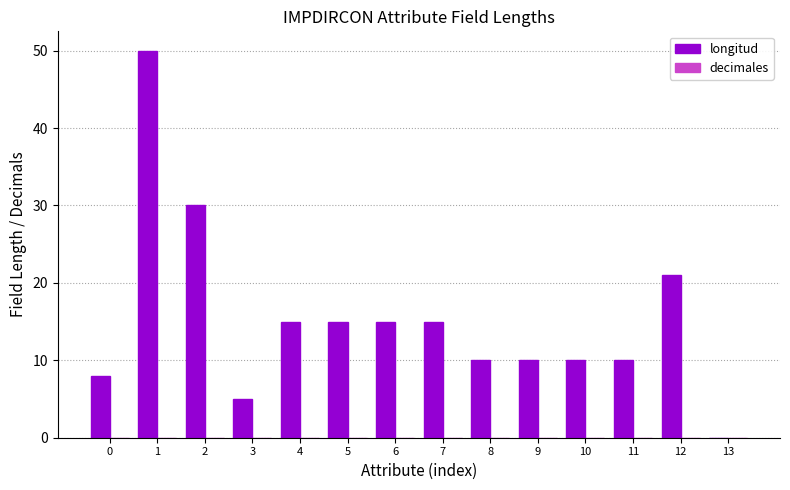

How many series are shown in this chart?

1